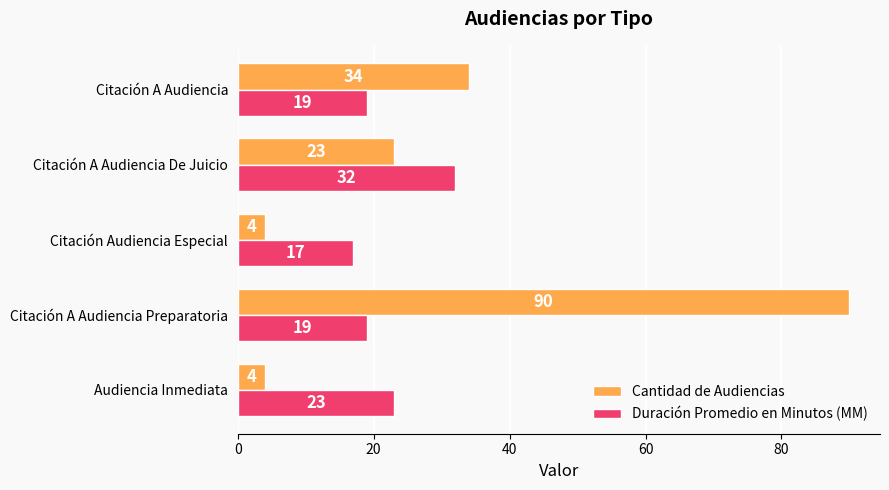

What are all the series names shown in the legend?

Cantidad de Audiencias, Duración Promedio en Minutos (MM)